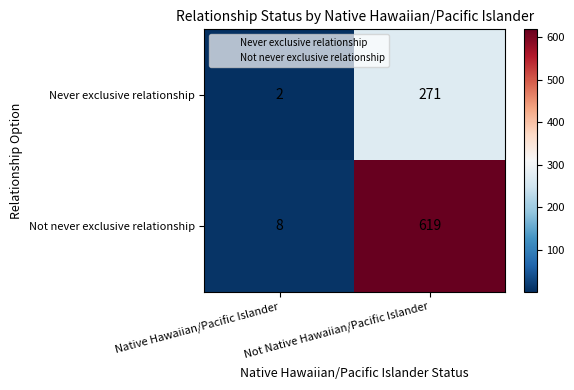

What is the difference between the maximum and minimum values in the Never exclusive relationship series?

269